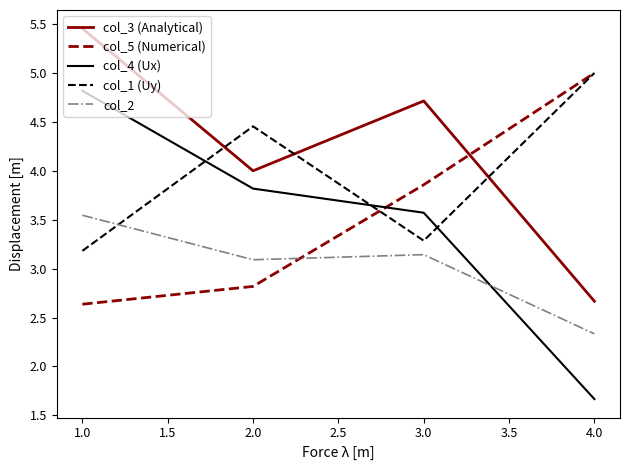

What is the difference between the highest and lowest values at 2.0?

1.6